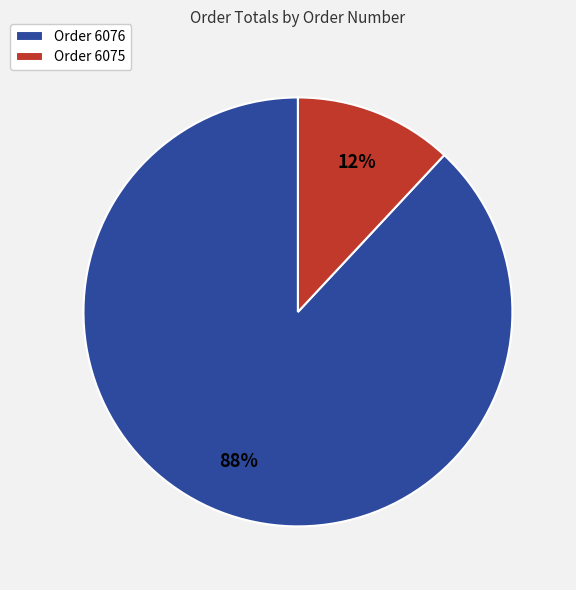

How many segments does this pie chart have?

2